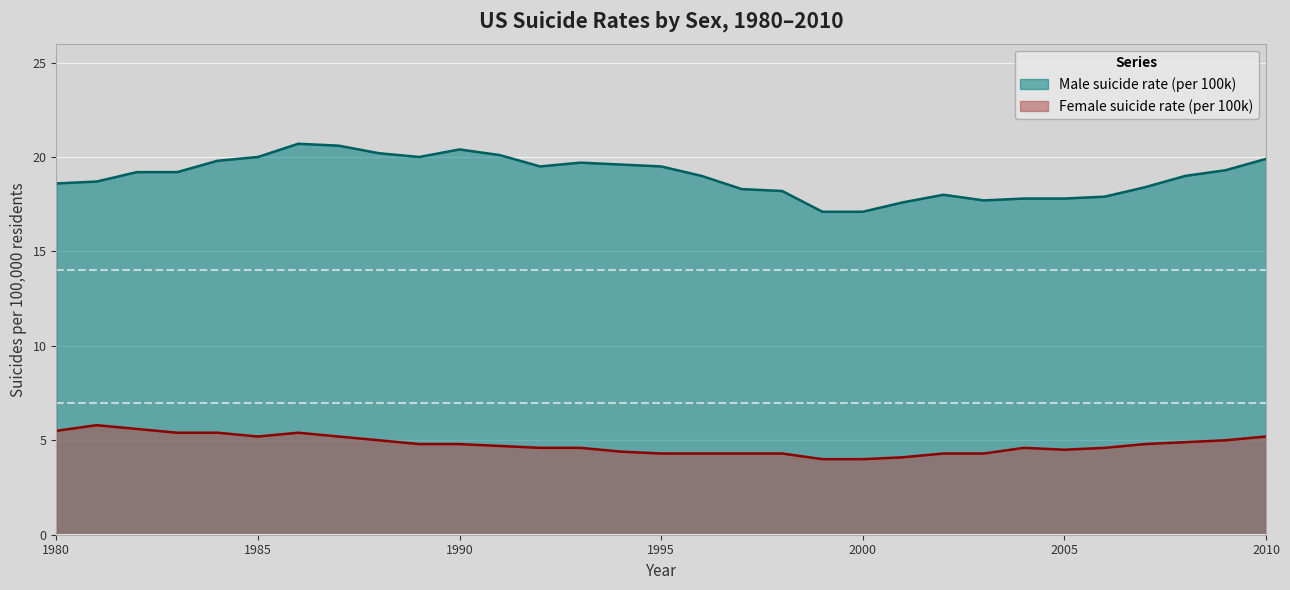

What is the difference between the highest and lowest values at 1992?

14.9